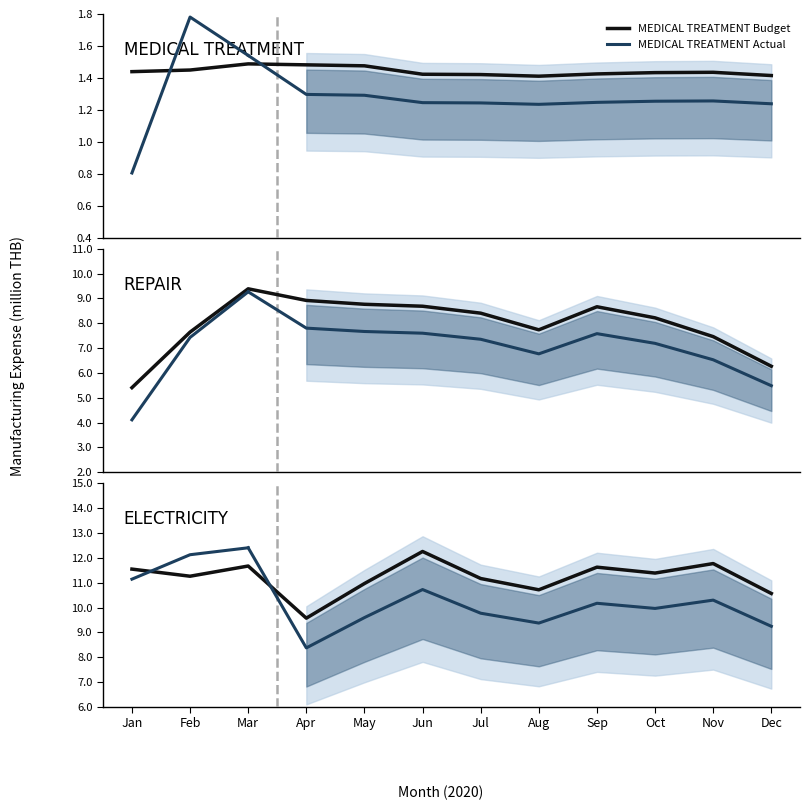

At which label does ELECTRICITY Budget first exceed 11392435?

Jan